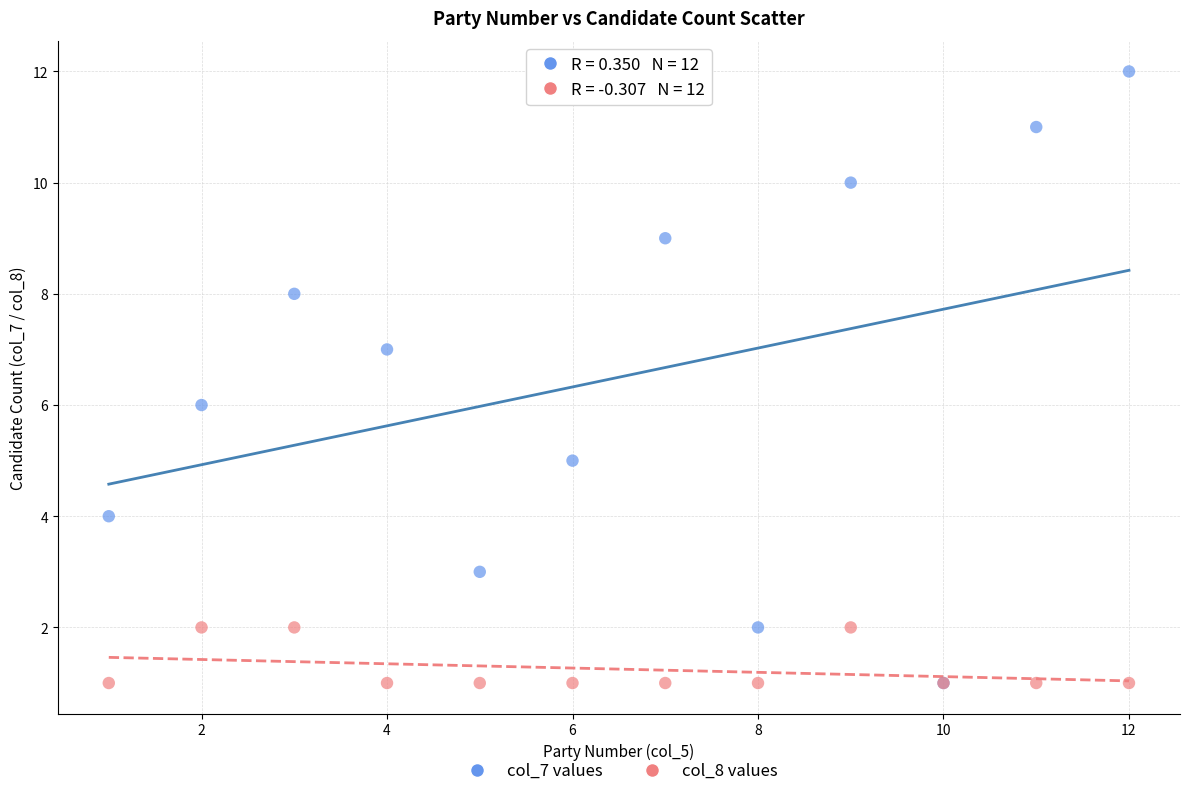

What are all the series names shown in the legend?

col_7 values, col_8 values